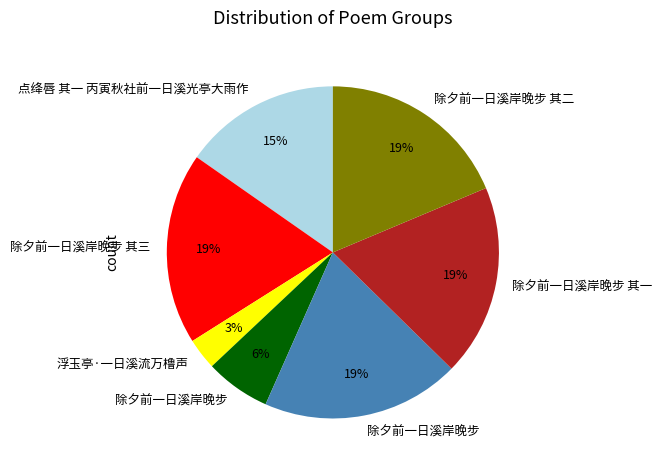

To the nearest percent, what is the average slice percentage?

14%